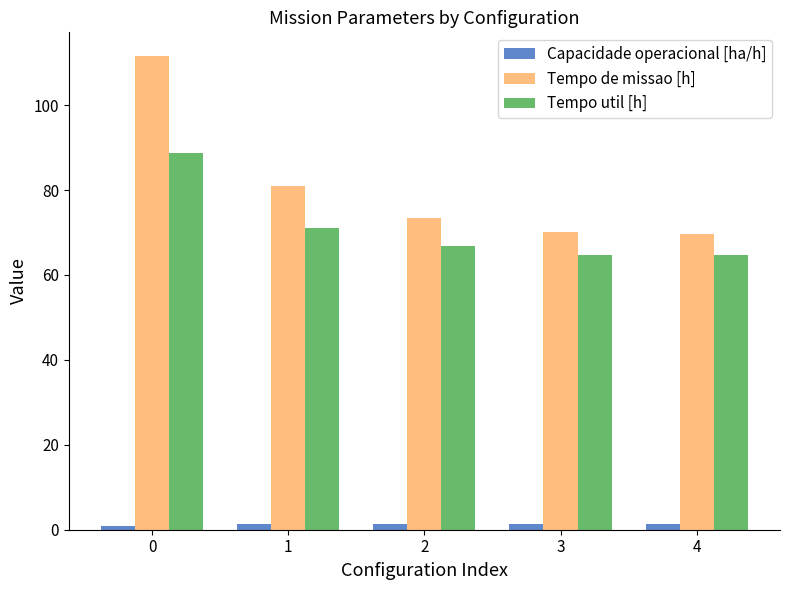

Which series has the largest total across all categories?

Tempo de missao [h]